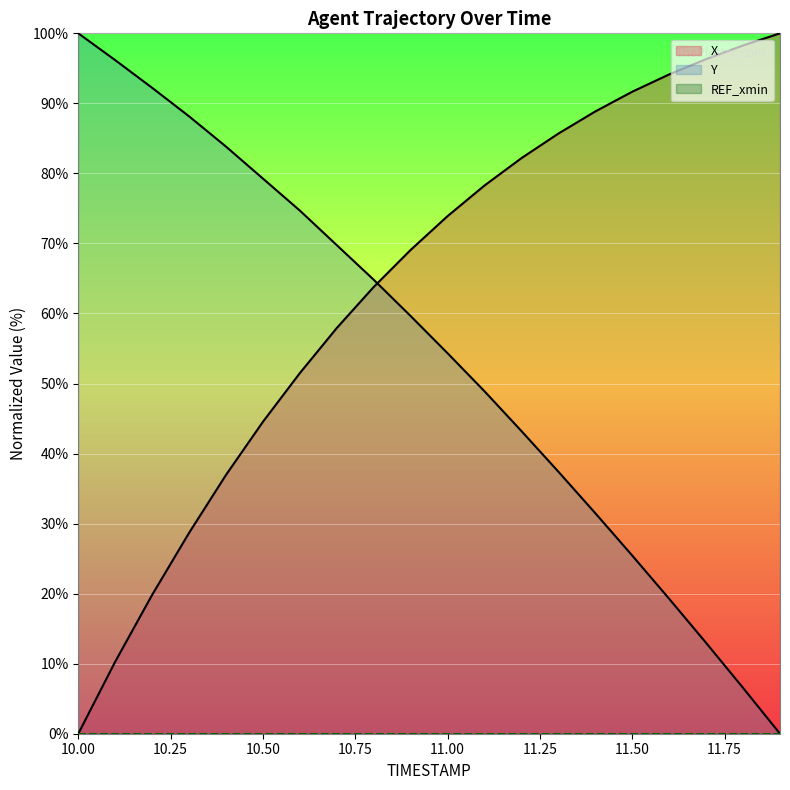

The X series shows 98.3 at 11.8. True or false?

True